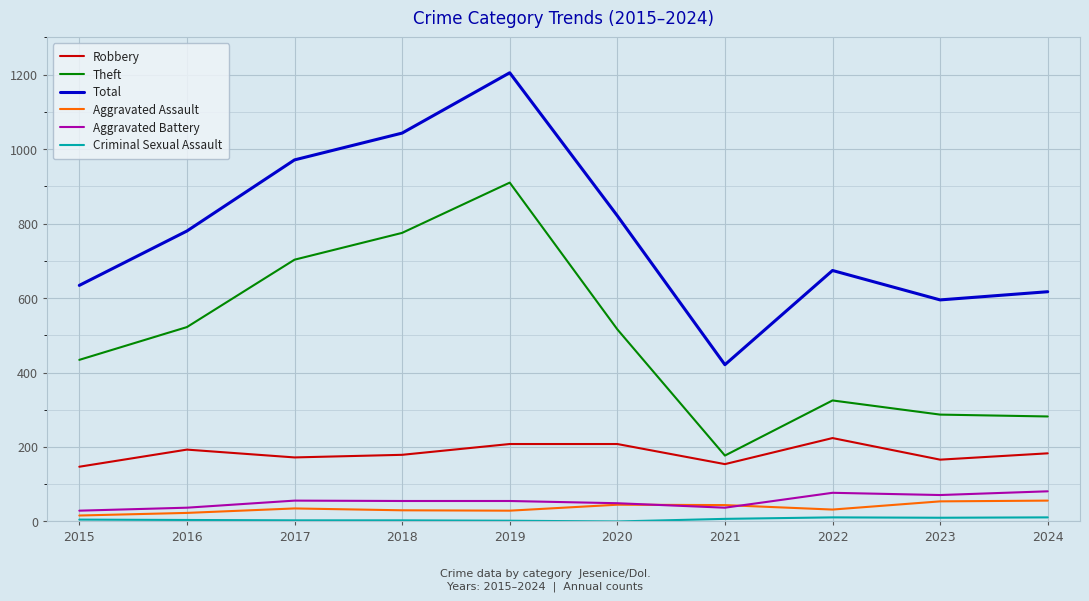

True or false: Theft and Aggravated Battery intersect in this chart.

False